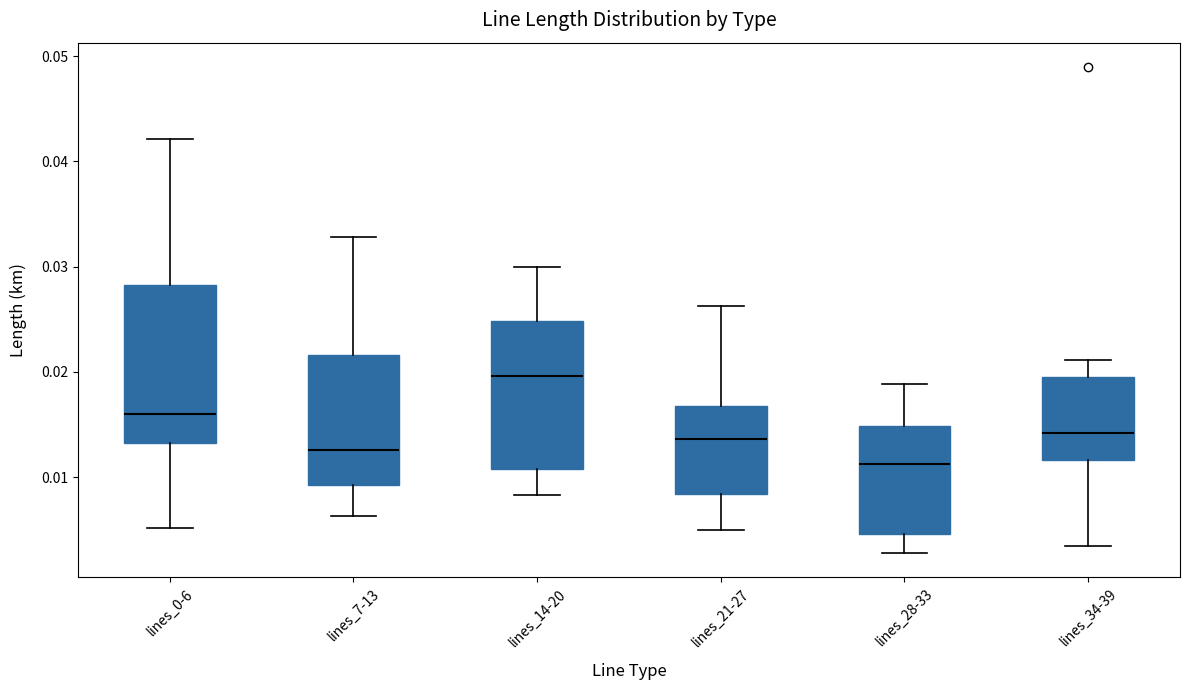

Which box's median line is the lowest?

lines_28-33